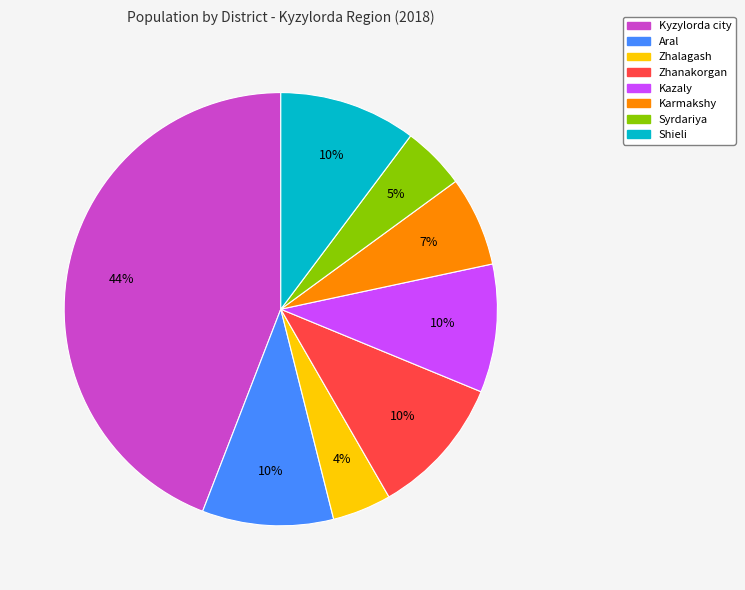

Which category has the biggest portion of the pie?

Kyzylorda city